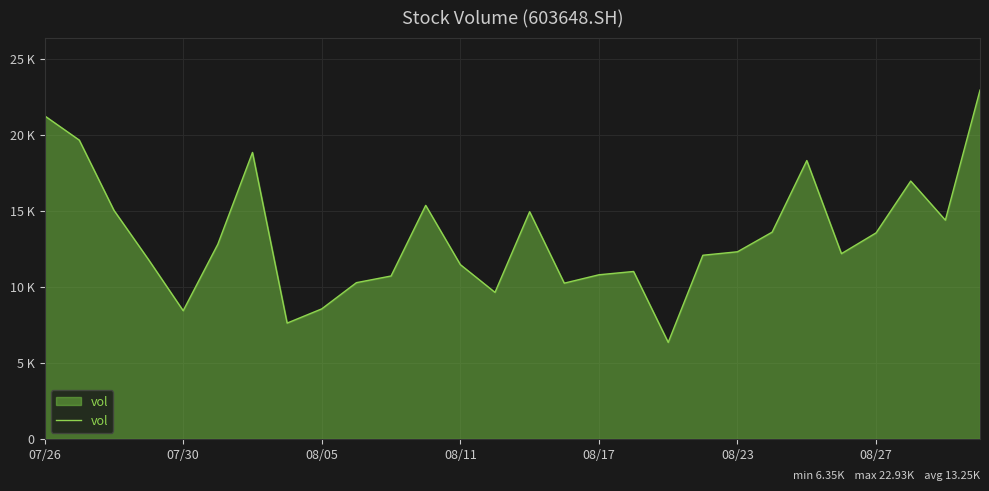

What is the sum of all values?

370928.1